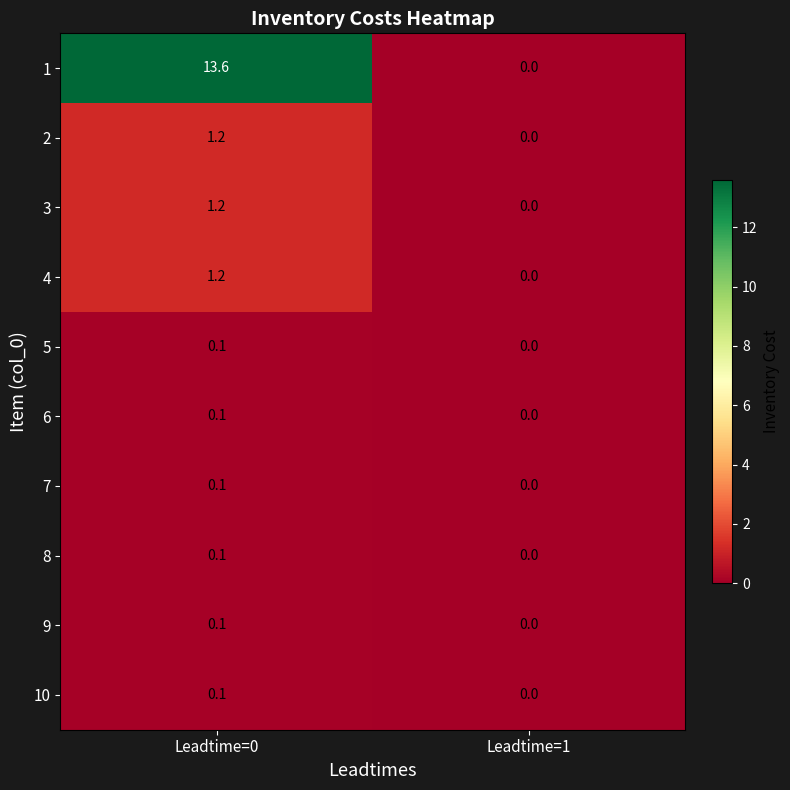

How many values in 7 are above zero?

1